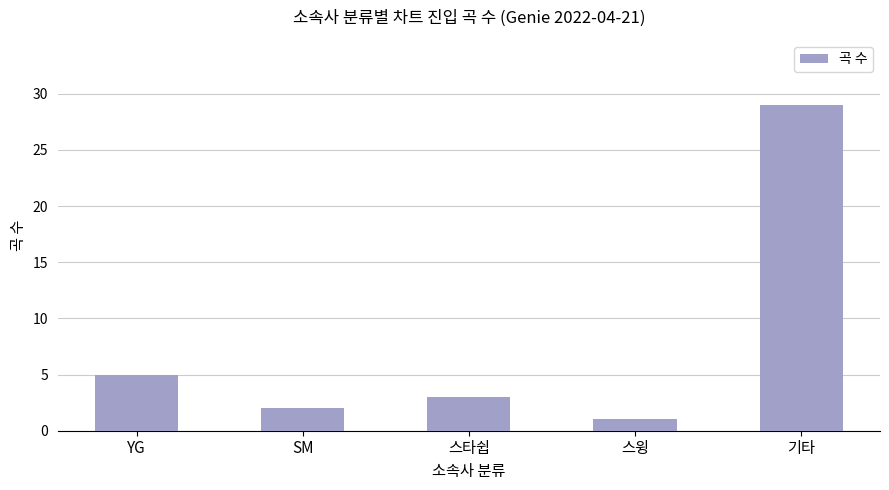

What position from the right is 스타쉽?

3